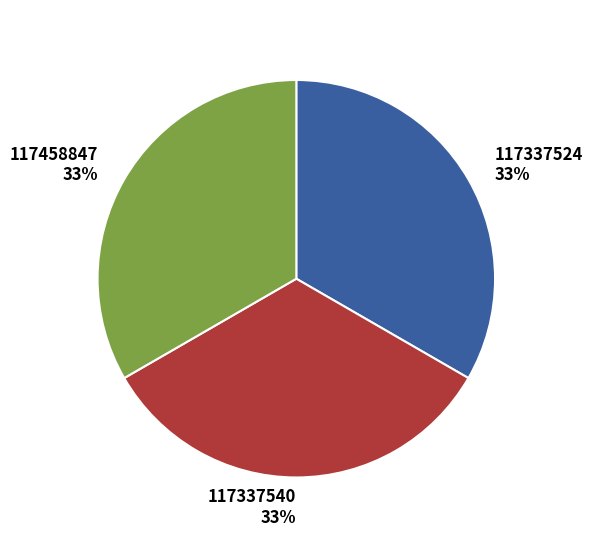

To the nearest percent, what is the combined percentage of 117337524 and 117337540?

67%